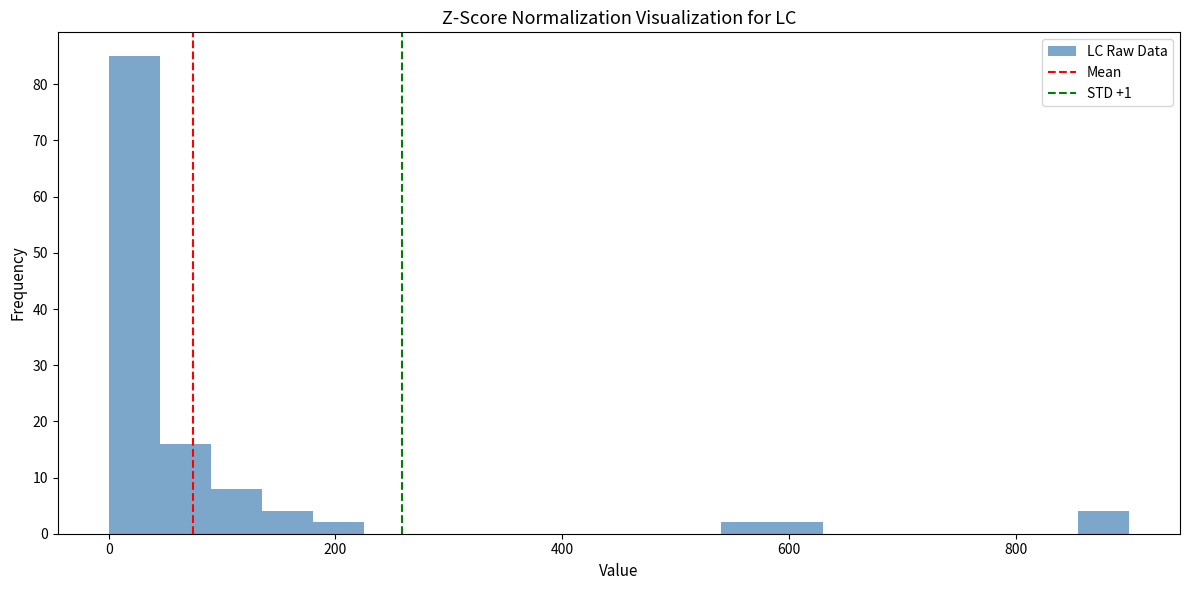

Read against the x-axis, roughly where is the centre of the tallest bar?

20